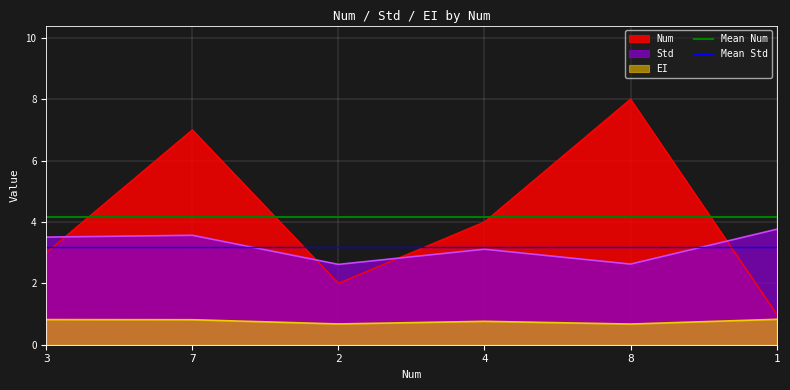

What is the minimum value for Num?

1.0